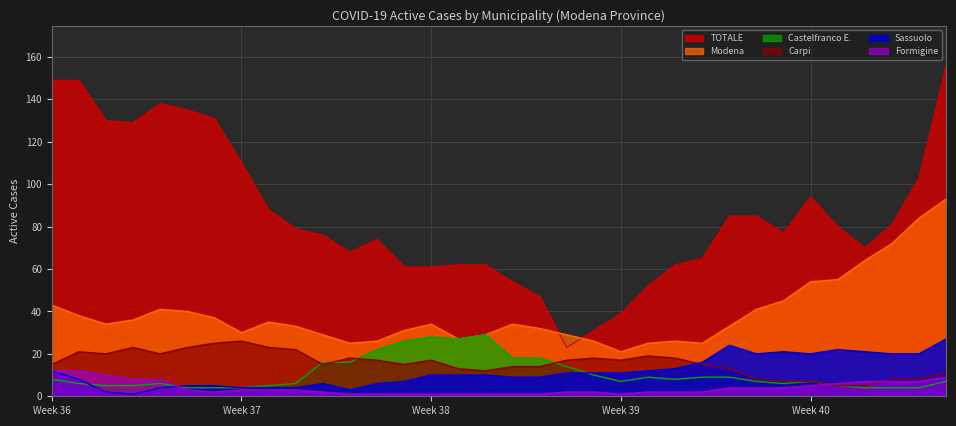

Read the Sassuolo value at 2020-09-11, to the nearest 5.

5